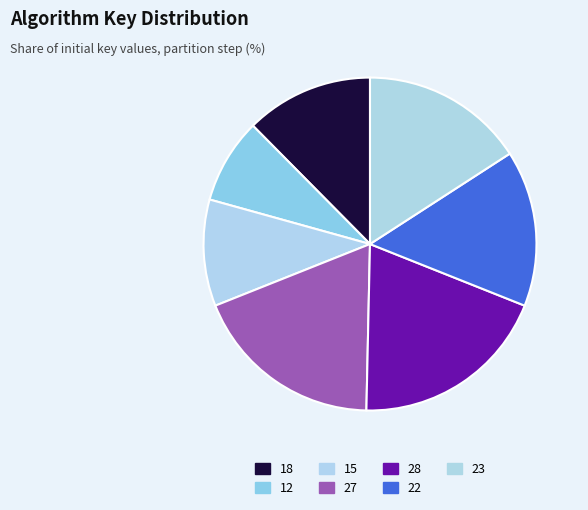

To the nearest percent, what is the difference between the largest and smallest slice percentages?

12%